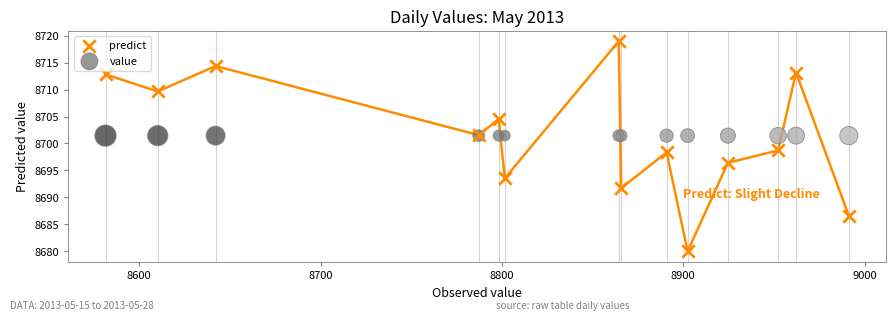

Which series contains the lowest Y value?

predict